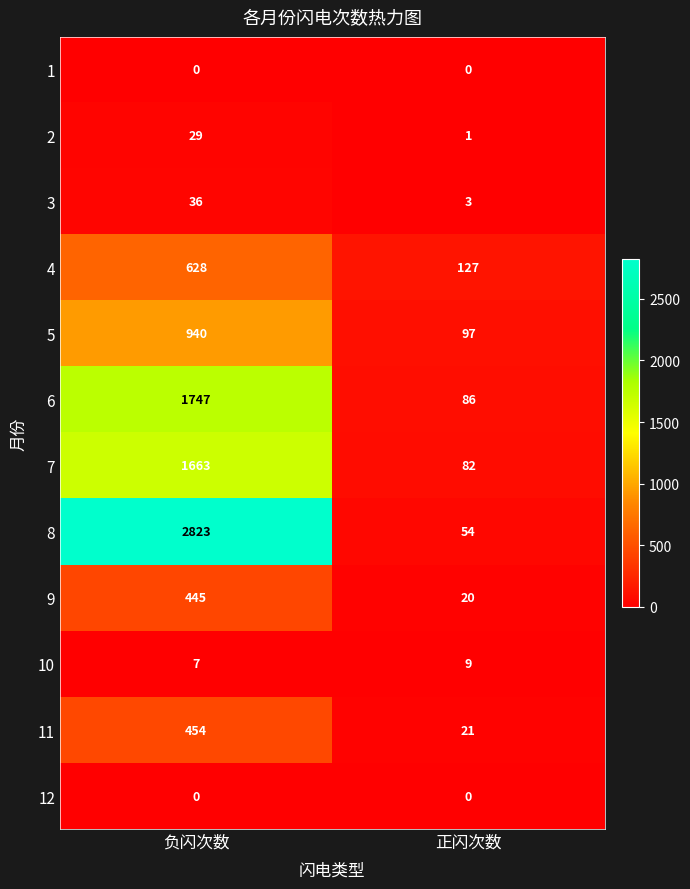

Which series changed the most between 负闪次数 and 正闪次数?

8